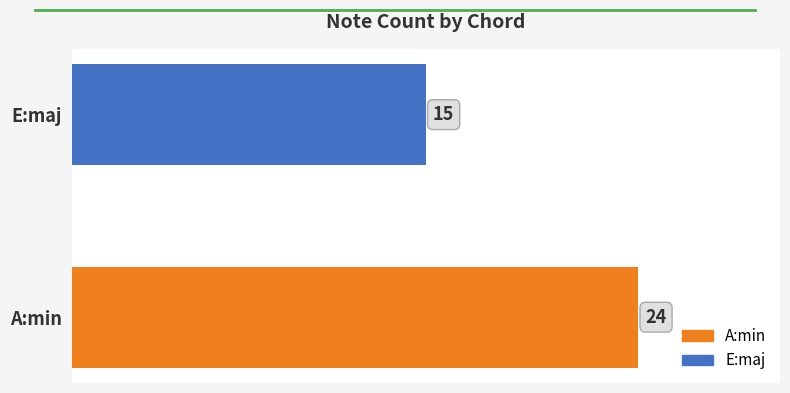

Is it true that the value at E:maj is 15?

True